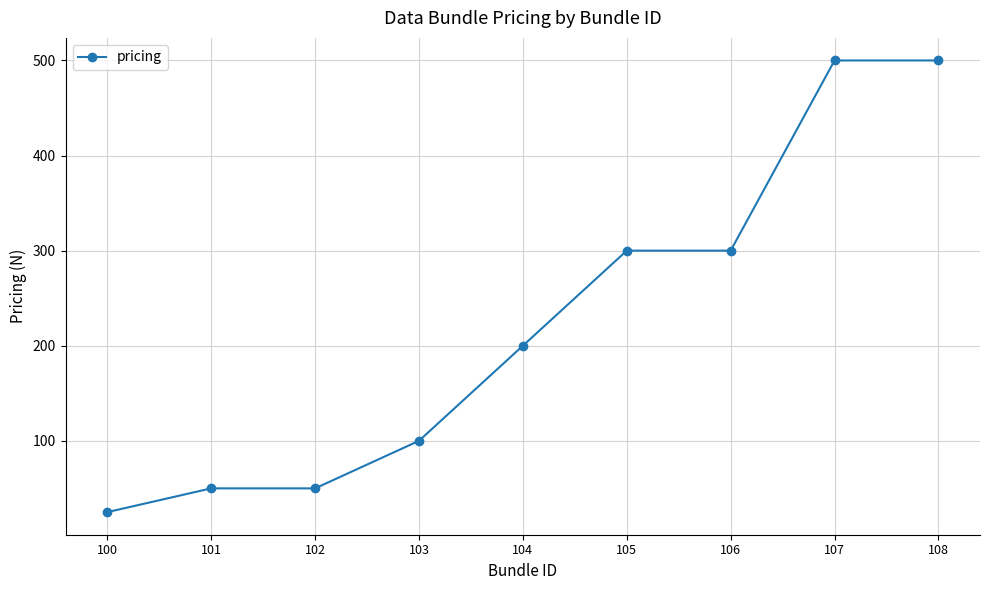

Which label corresponds to the smallest value in the chart?

100